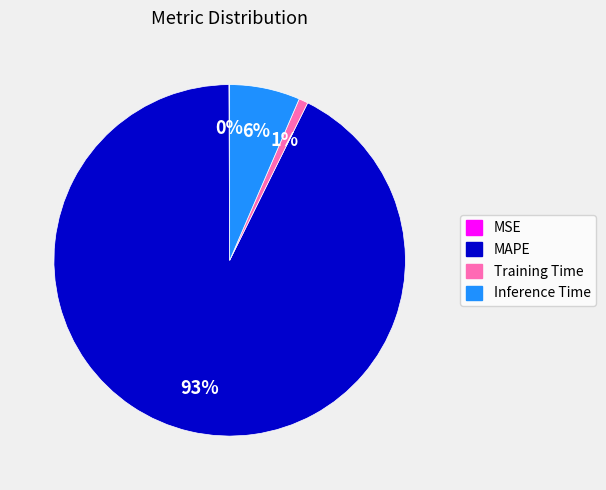

To the nearest percent, what is the average slice percentage?

25%